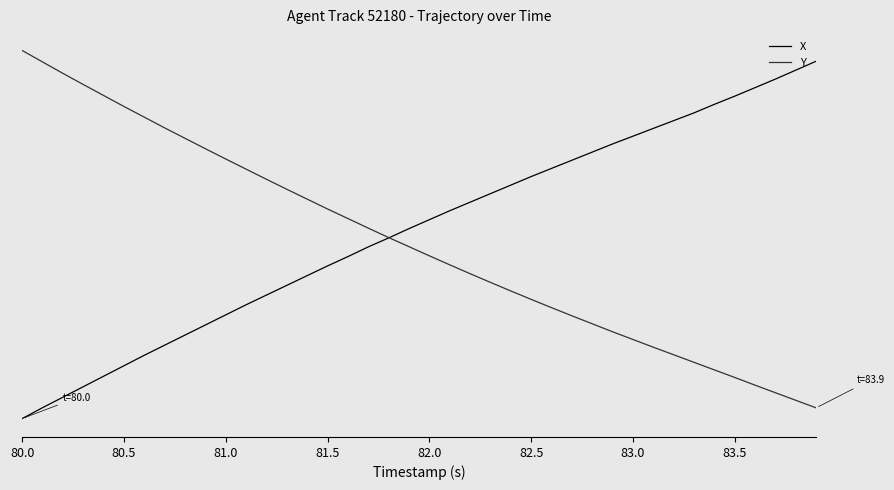

Which label corresponds to the smallest value in the chart?

80.0